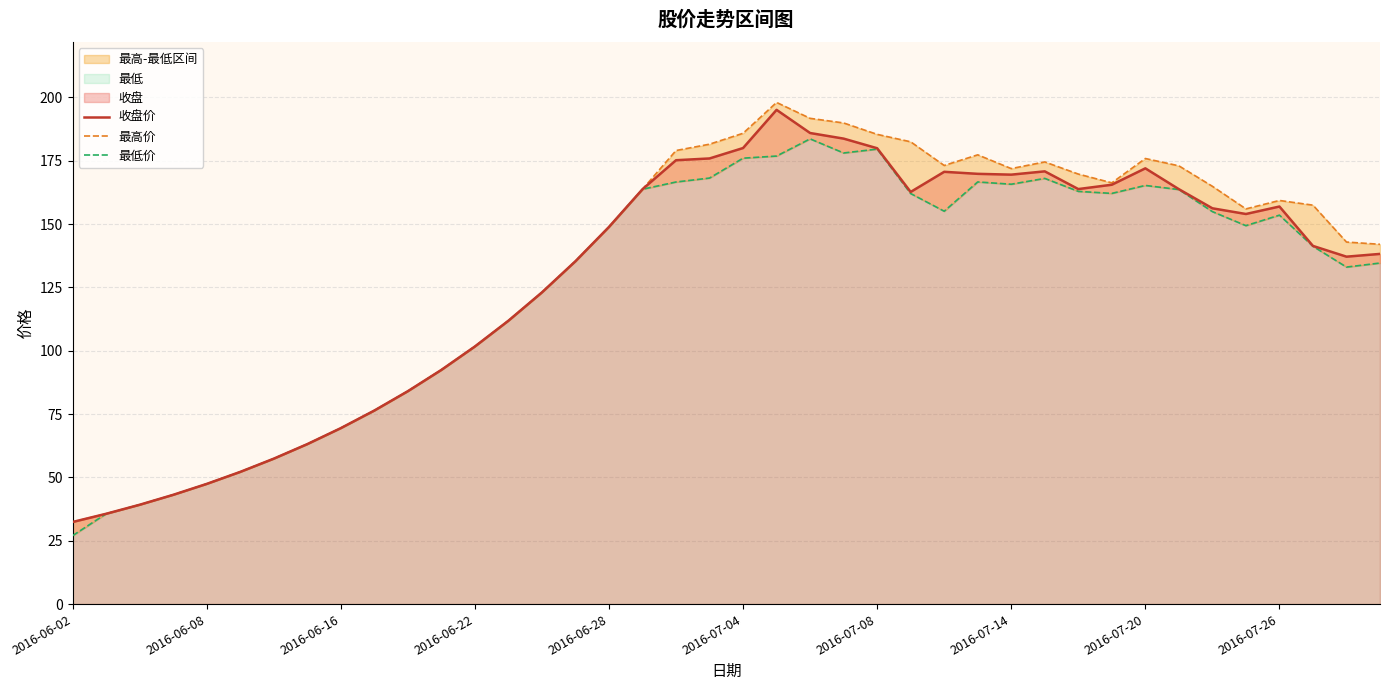

What is the difference between the maximum and second lowest values in the 最低价 series?

148.0